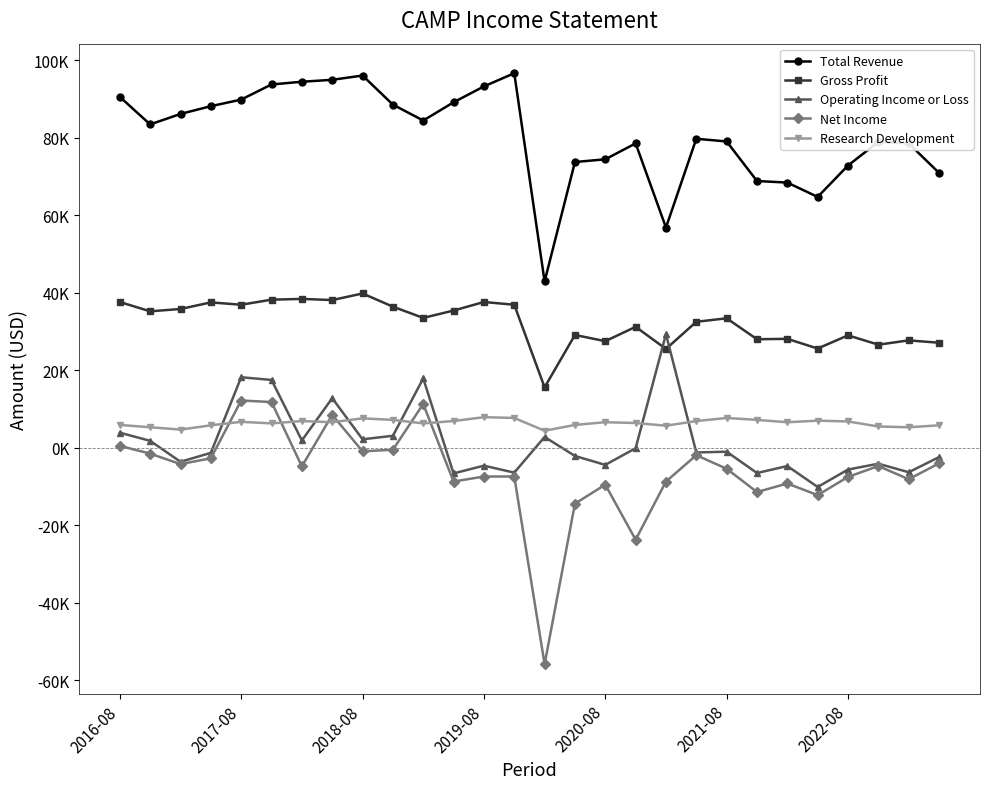

Is this an area chart (filled region under the line)?

No